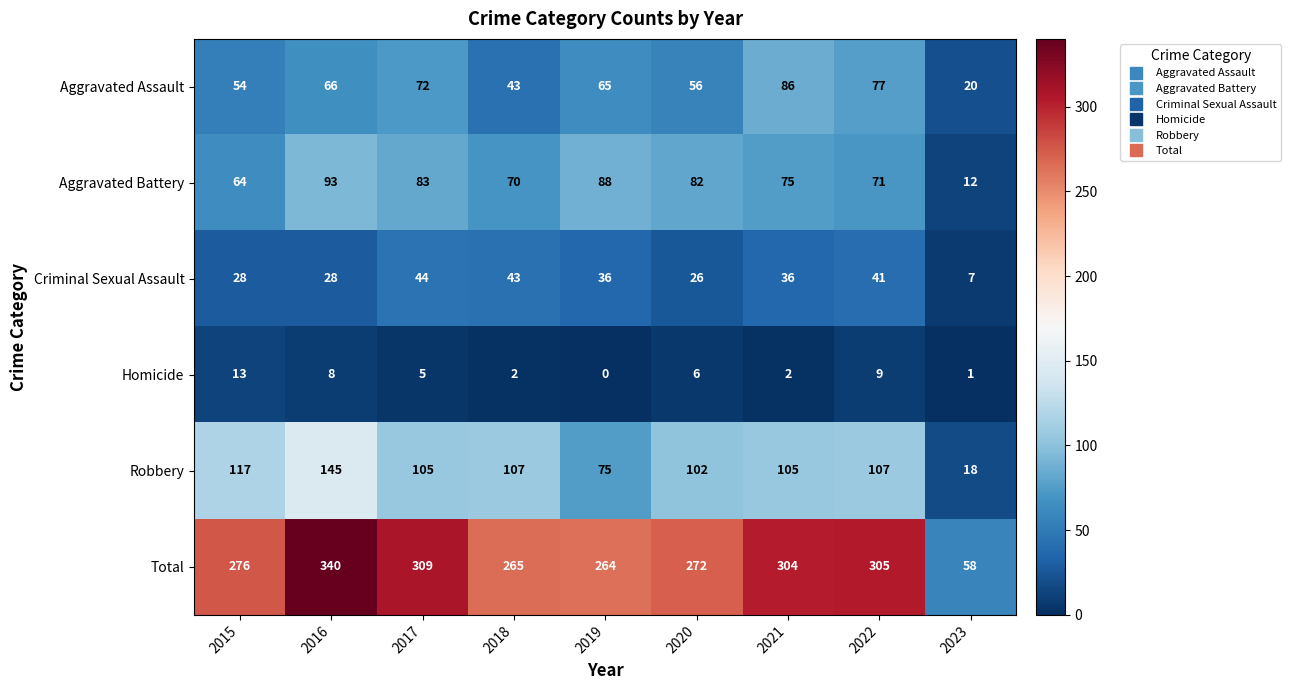

What is the difference between the second highest and second lowest values in the Criminal Sexual Assault series?

17